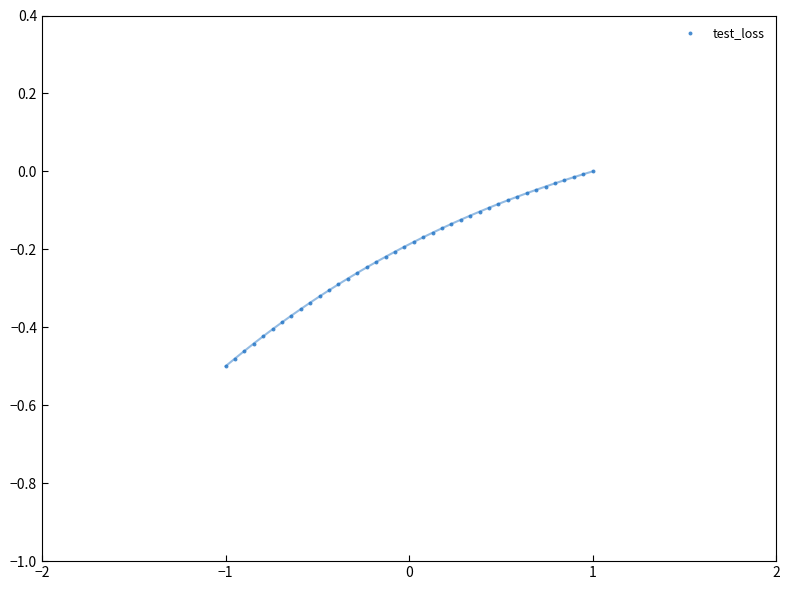

What is the range of Y values (max minus min)?

0.5